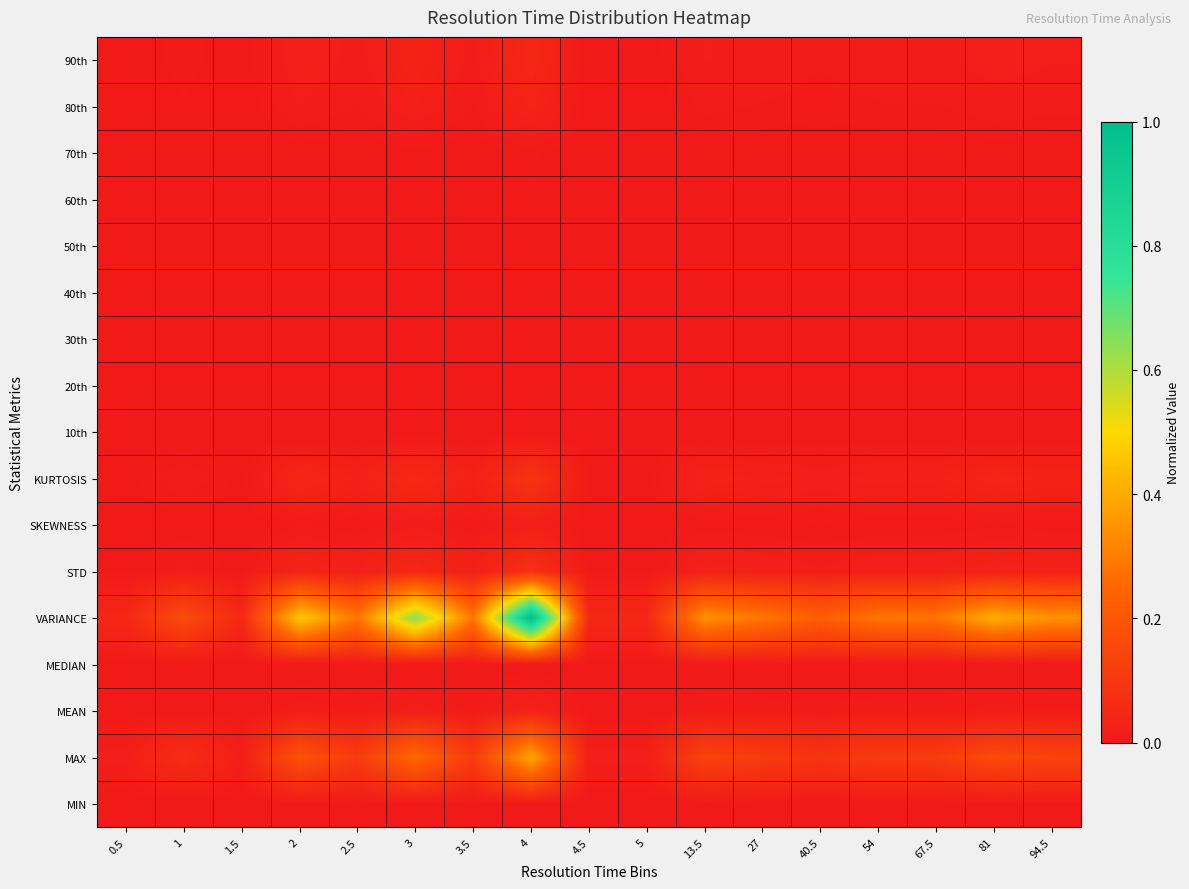

Rank the series at 13.5 from lowest to highest value.

MIN, 10th, 20th, 30th, 40th, MEDIAN, 50th, 60th, 70th, SKEWNESS, MEAN, 80th, 90th, STD, KURTOSIS, MAX, VARIANCE